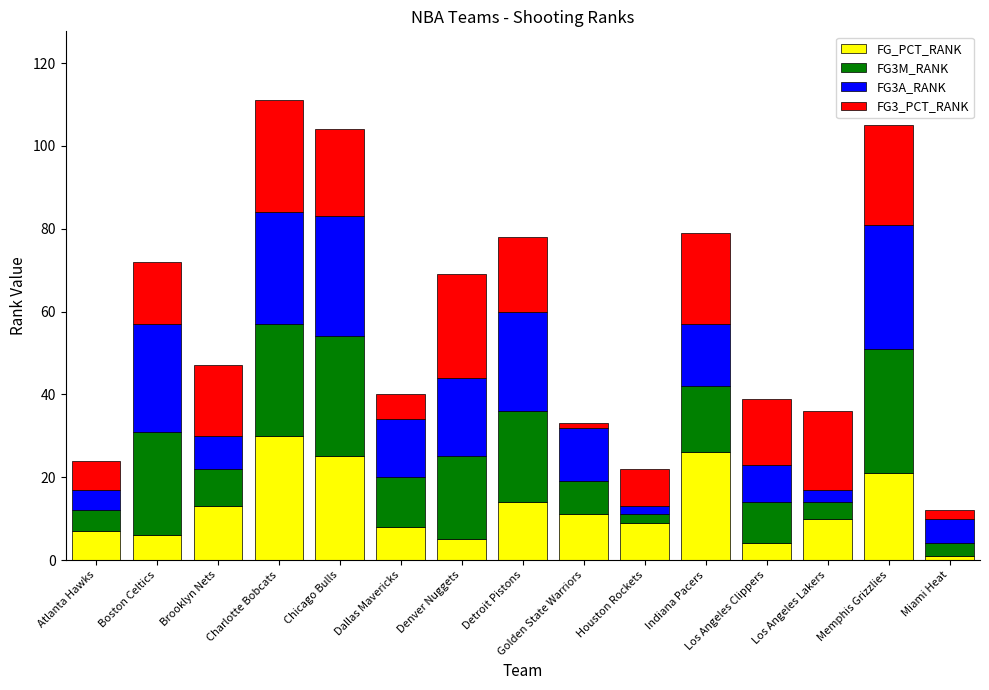

At which category is the sum across all series the highest?

Charlotte Bobcats